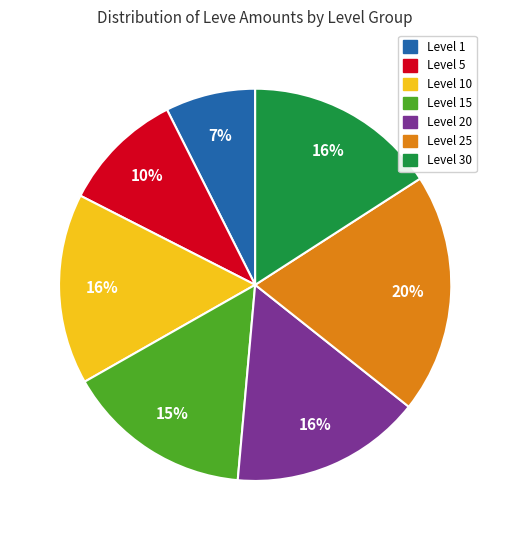

Is there any slice that represents more than half of the pie?

No